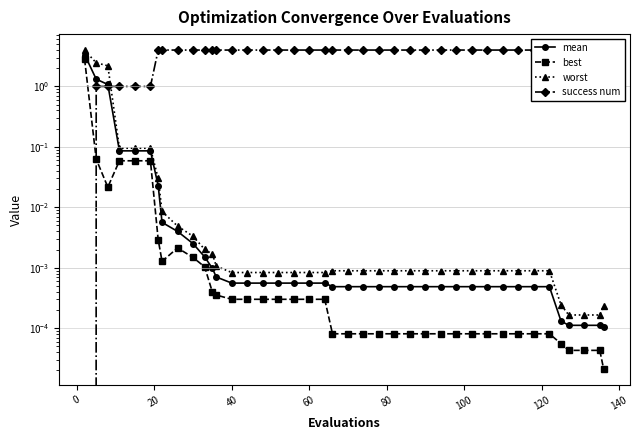

True or false: mean and best intersect in this chart.

False